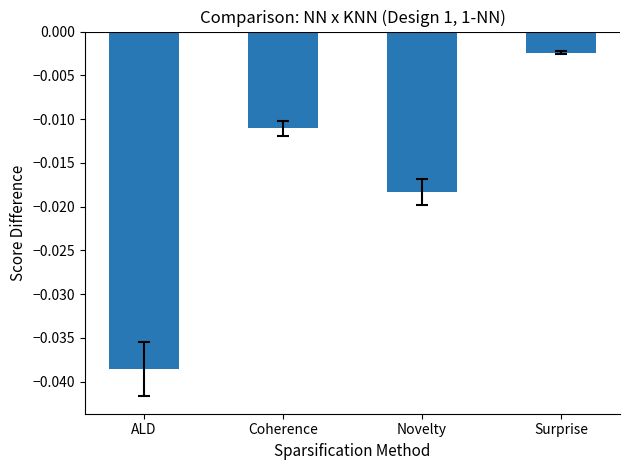

Rank the categories by value from lowest to highest.

ALD, Novelty, Coherence, Surprise